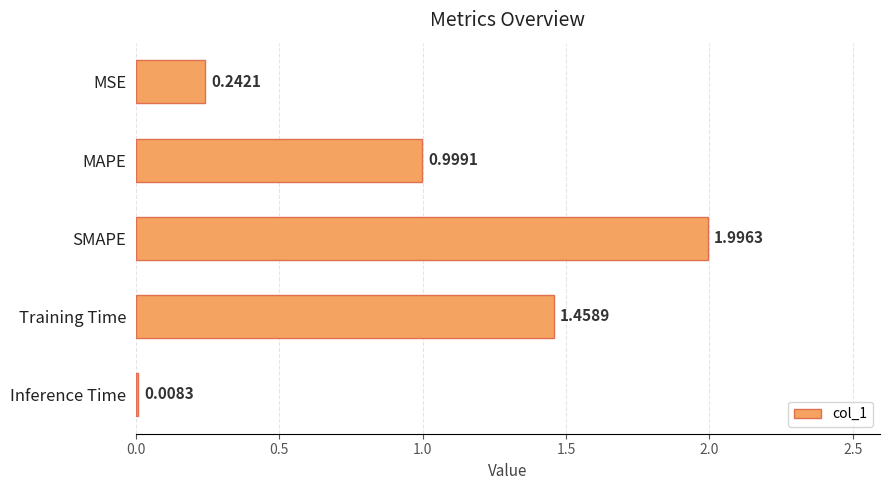

What is the difference between the maximum and second lowest values?

1.8